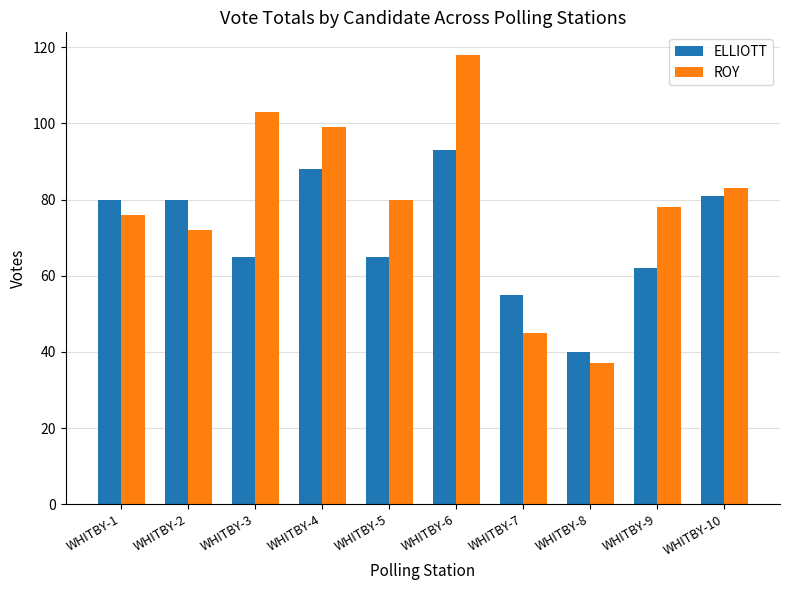

What is the difference between the maximum and minimum values in the ROY series?

81